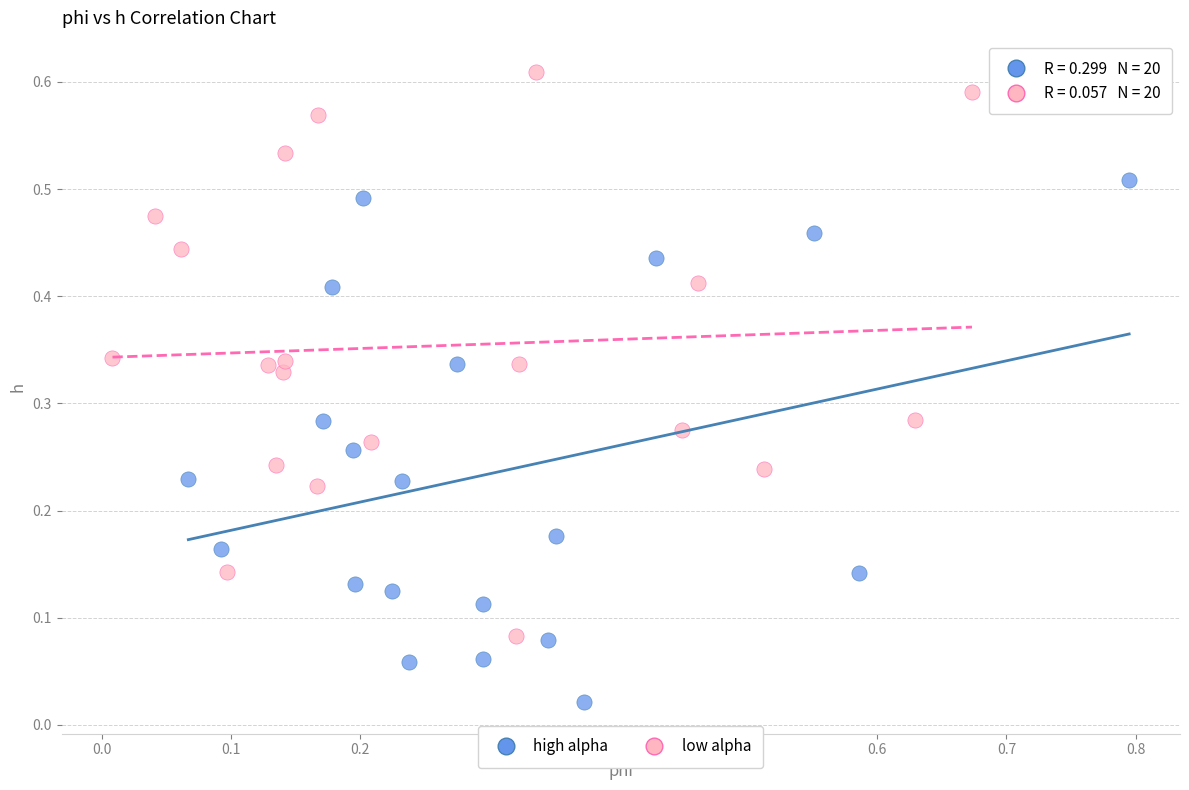

Which series contains the highest Y value?

low alpha